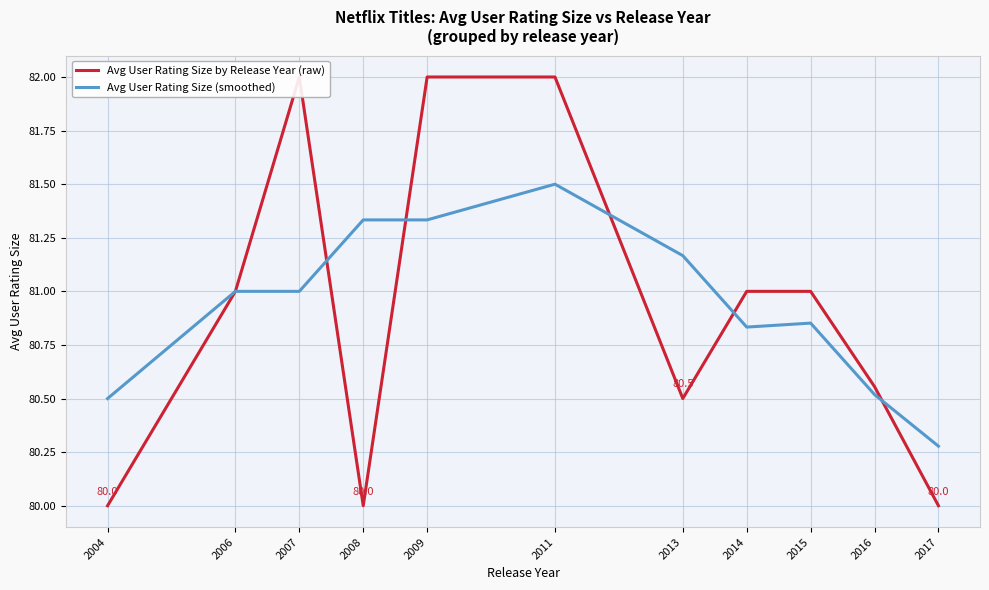

Is the value of Avg User Rating Size by Release Year (raw) at 2017 greater than the value of Avg User Rating Size (smoothed) at 2015?

No